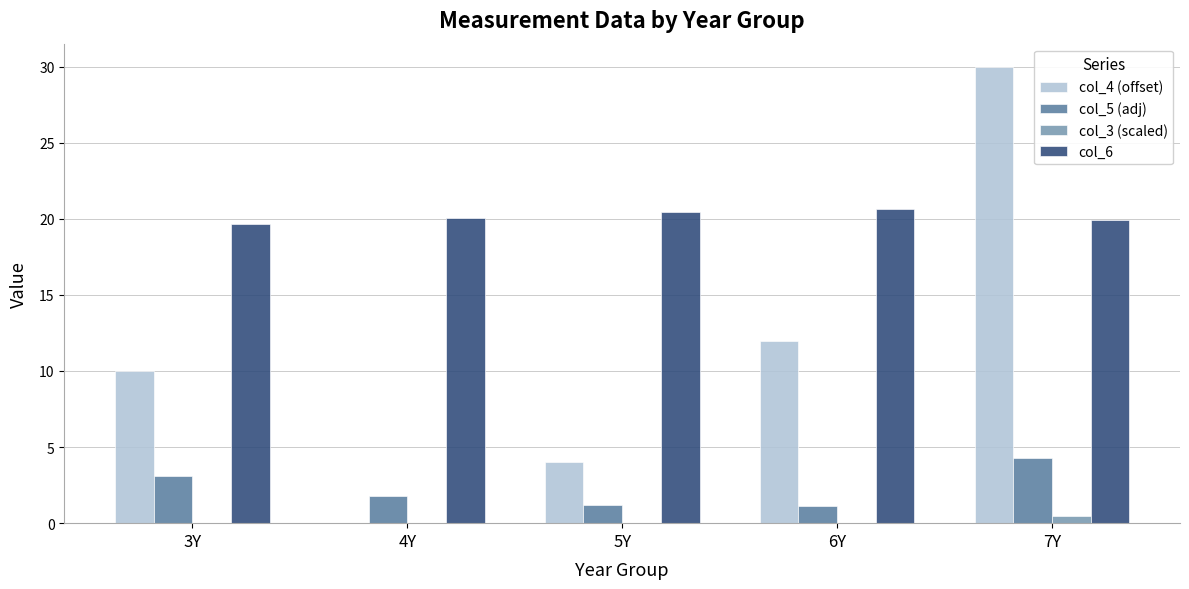

What is the sum of all col_5 (adj) values?

11.5